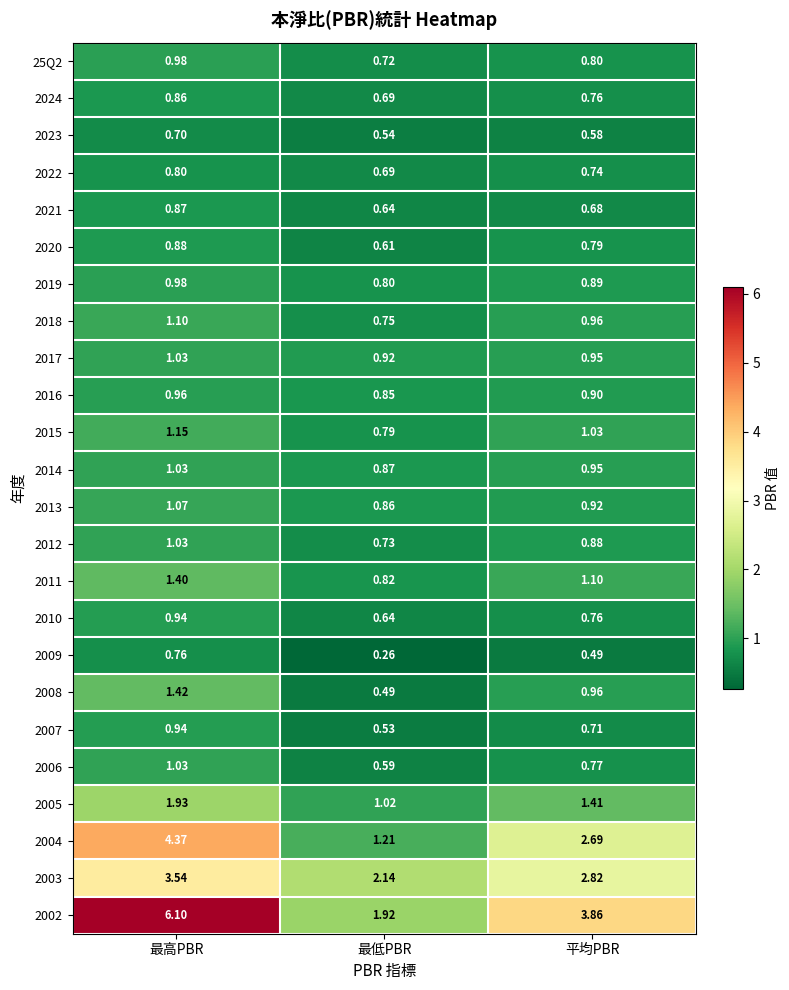

Is the value of 2002 at 平均PBR greater than the value of 2011 at 最高PBR?

Yes